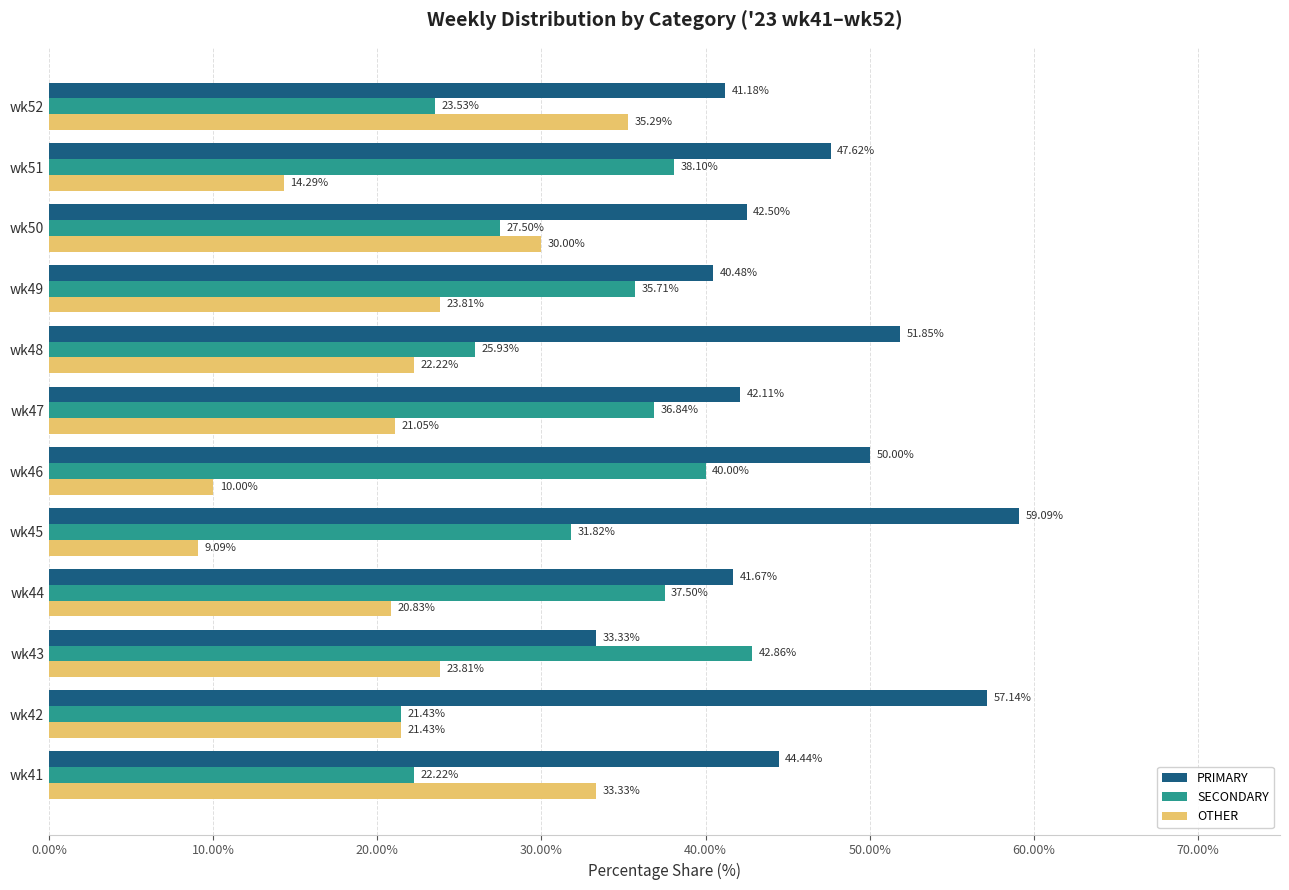

Count the number of categories in the chart.

12